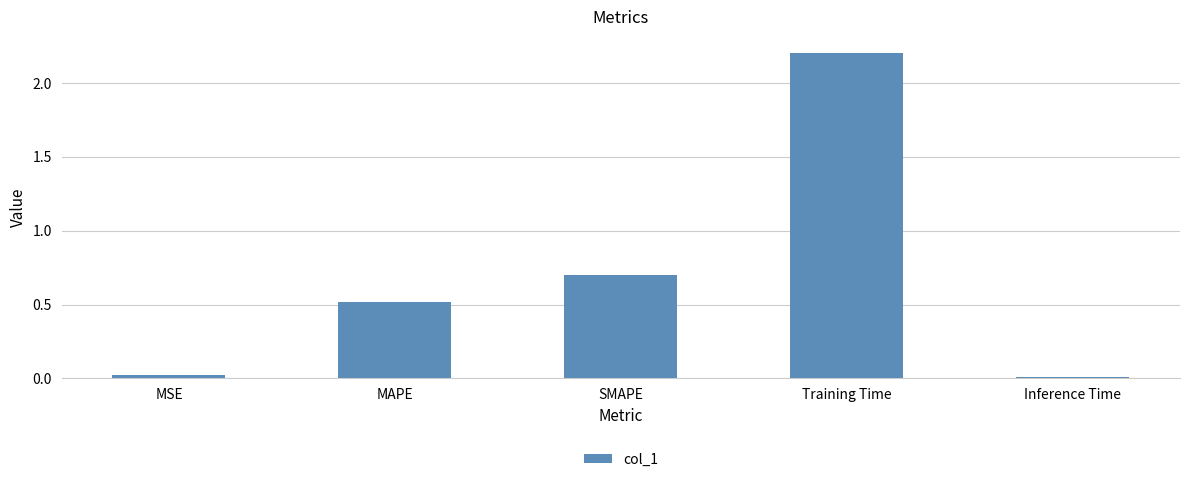

What is the average value?

0.7